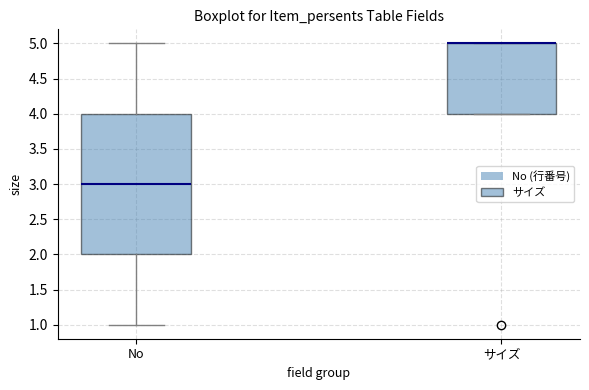

Comparing the boxes themselves (not the whiskers), which one is the tallest?

No